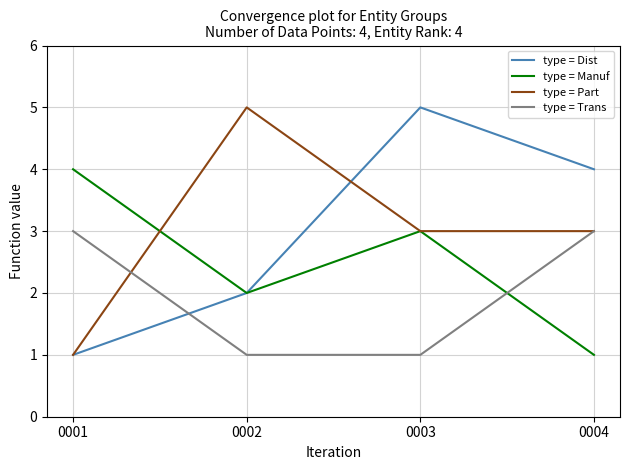

Which series changed the most between 0001 and 0003?

type = Dist